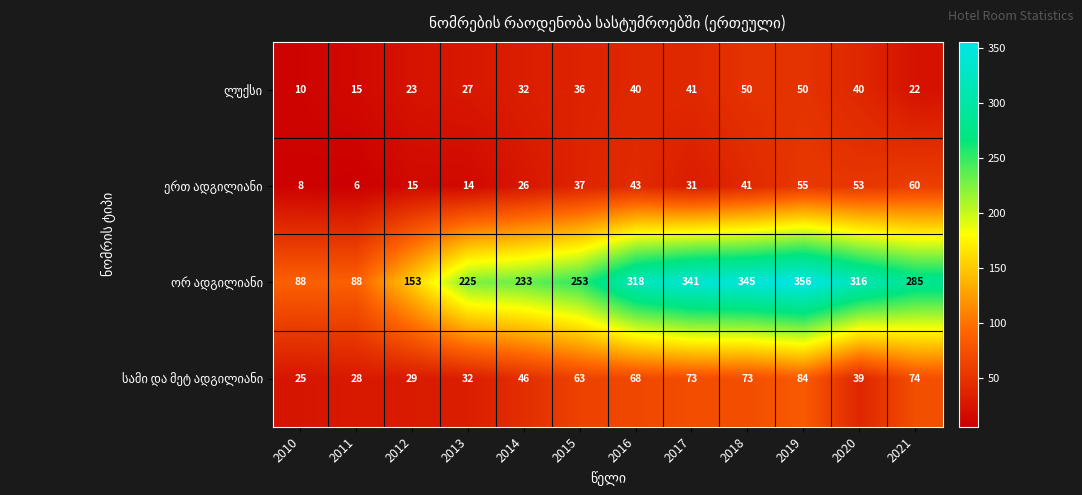

What is the difference between the highest and lowest values at 2015?

217